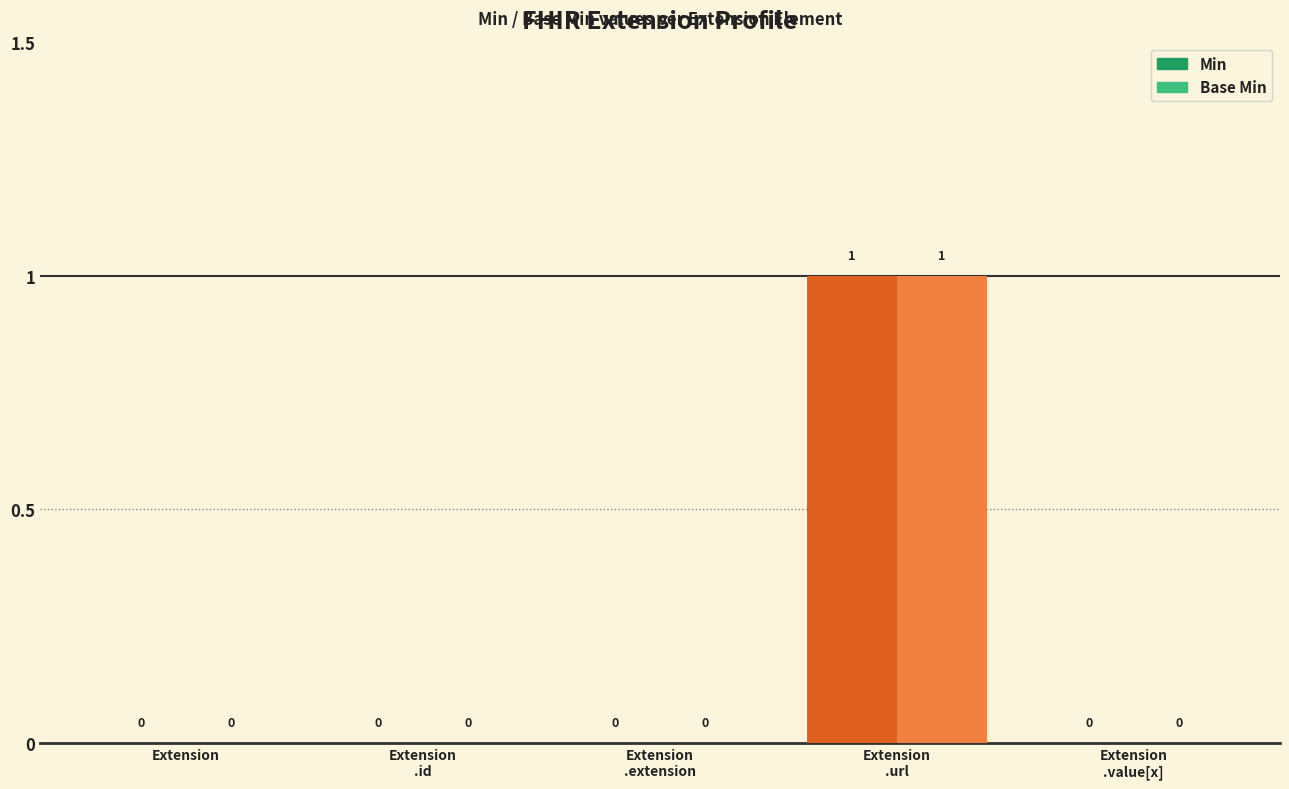

Which label corresponds to the largest value in the chart?

Extension
.url